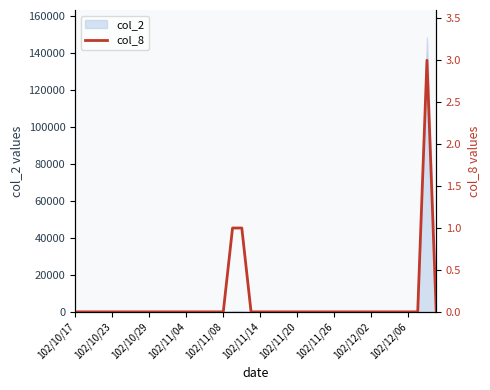

Reading left to right, extract all data points from this chart.

0	0	0	0	0	0	0	0	0	0	0	0	0	0	0	0	0	1	1	0	0	0	0	0	0	0	0	0	0	0	0	0	0	0	0	0	0	0	3	0